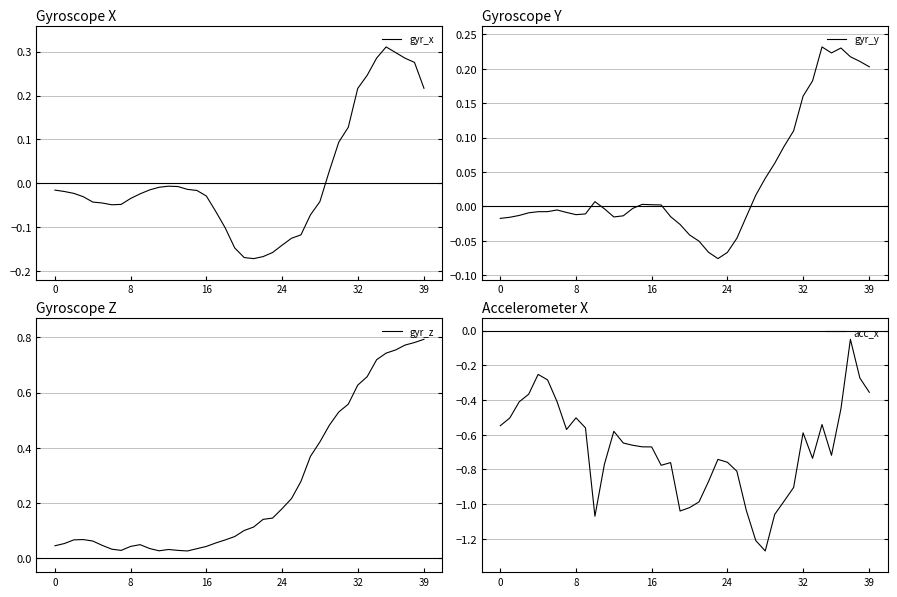

The gyr_z series shows 0.1 at 19. True or false?

False